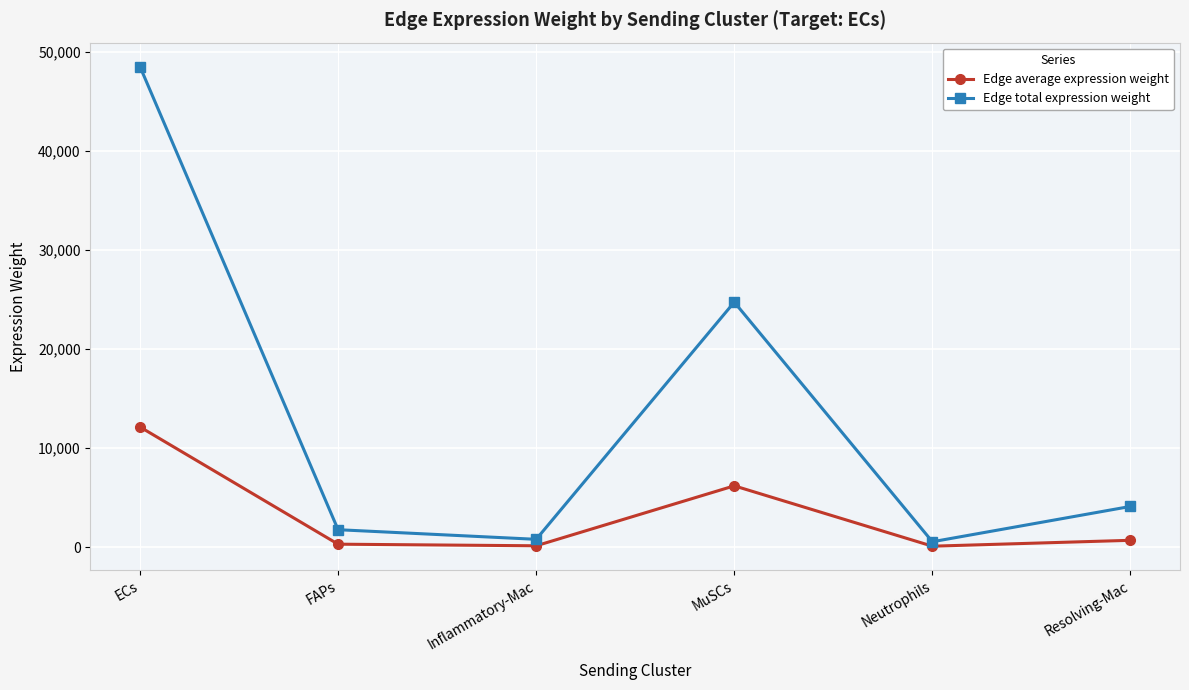

What is the average value of the Edge total expression weight series?

13395.8